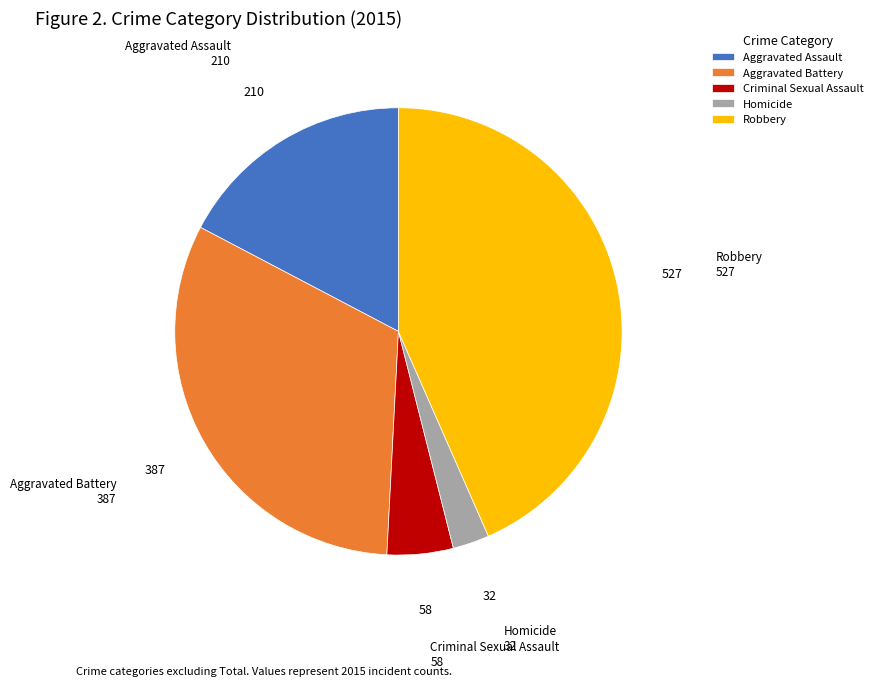

What is the ratio of the value at Aggravated Battery to the value at Robbery?

0.7